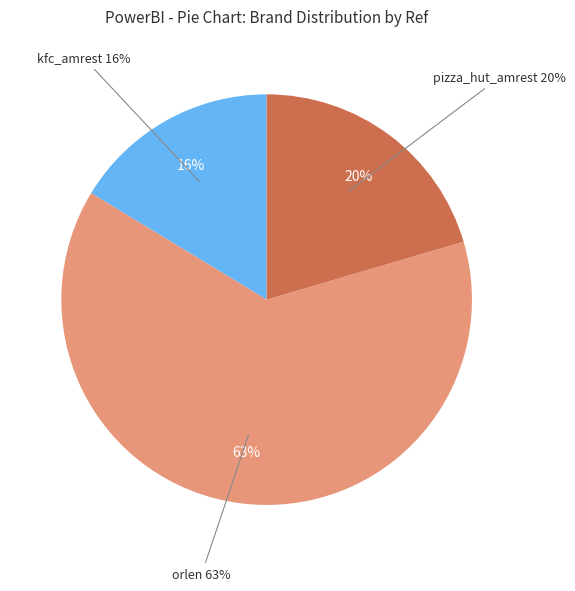

What percentage is the kfc_amrest slice, to the nearest percent?

16%